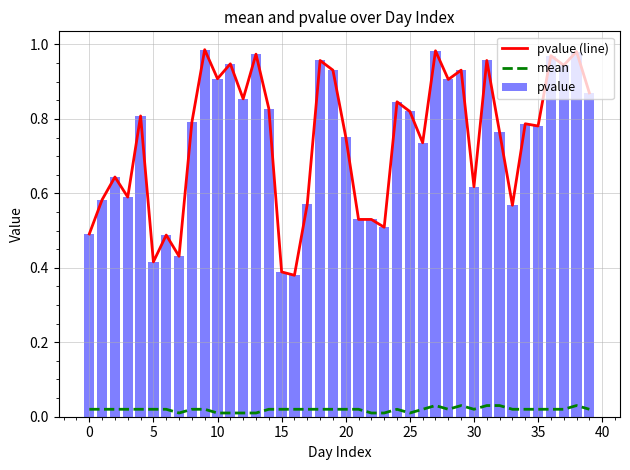

Reading right to left, list all the values displayed in this chart.

pvalue (line): 0.9	1.0	0.9	1.0	0.8	0.8	0.6	0.8	1.0	0.6	0.9	0.9	1.0	0.7	0.8	0.8	0.5	0.5	0.5	0.8	0.9	1.0	0.6	0.4	0.4	0.8	1.0	0.9	0.9	0.9	1.0	0.8	0.4	0.5	0.4	0.8	0.6	0.6	0.6	0.5
mean: 0.0	0.0	0.0	0.0	0.0	0.0	0.0	0.0	0.0	0.0	0.0	0.0	0.0	0.0	0.0	0.0	0.0	0.0	0.0	0.0	0.0	0.0	0.0	0.0	0.0	0.0	0.0	0.0	0.0	0.0	0.0	0.0	0.0	0.0	0.0	0.0	0.0	0.0	0.0	0.0
pvalue: 0.9	1.0	0.9	1.0	0.8	0.8	0.6	0.8	1.0	0.6	0.9	0.9	1.0	0.7	0.8	0.8	0.5	0.5	0.5	0.8	0.9	1.0	0.6	0.4	0.4	0.8	1.0	0.9	0.9	0.9	1.0	0.8	0.4	0.5	0.4	0.8	0.6	0.6	0.6	0.5